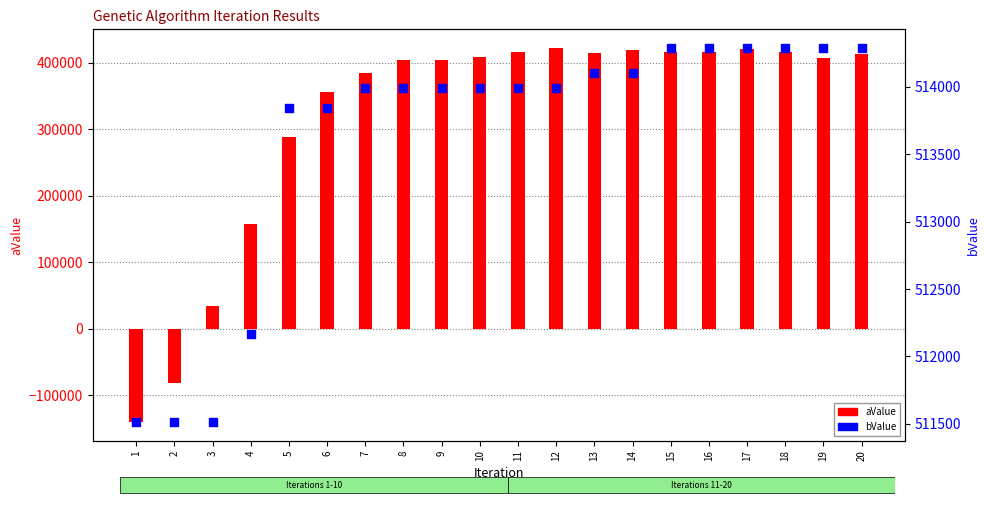

Which series contains the highest Y value?

bValue